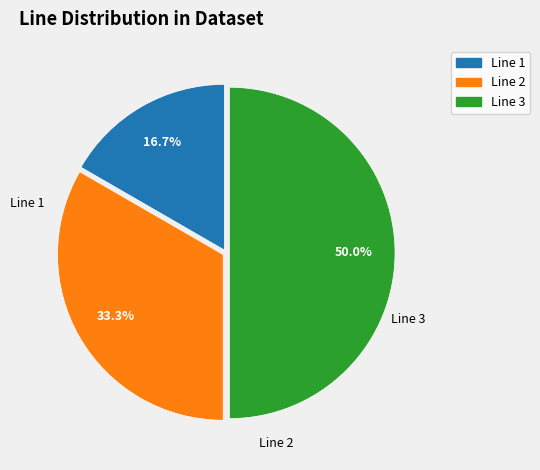

Combined, do Line 3 and Line 1 account for over 50%?

Yes